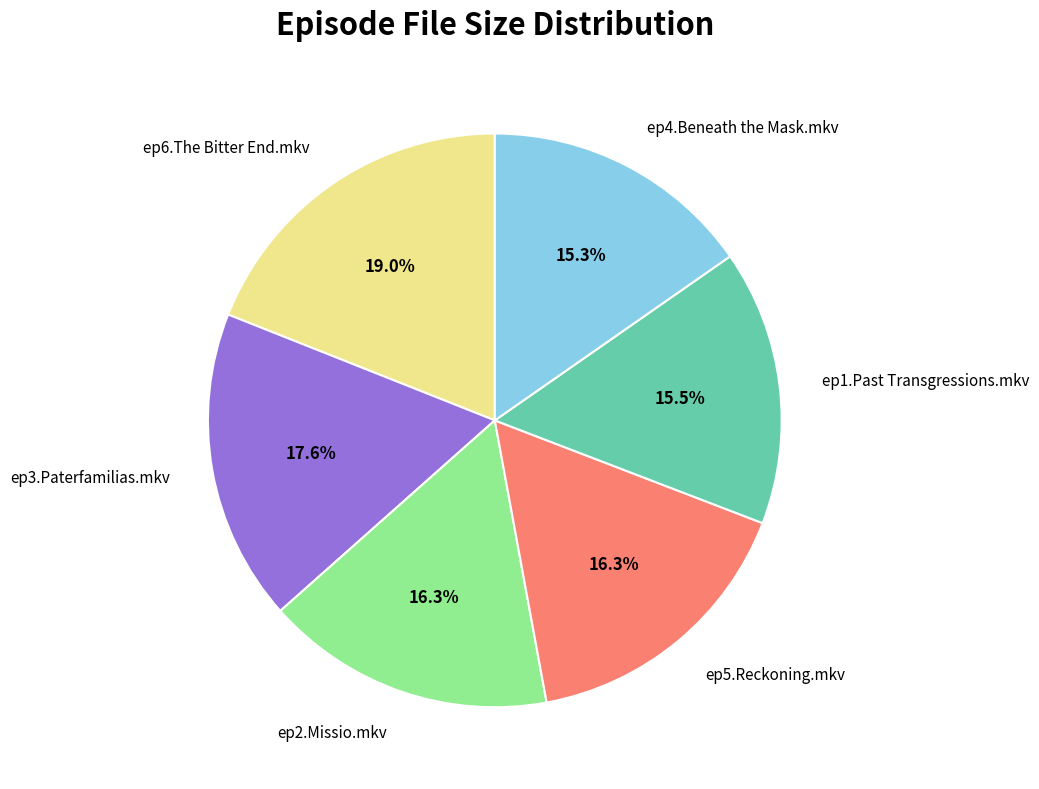

What is the largest slice in the pie chart?

ep6.The Bitter End.mkv